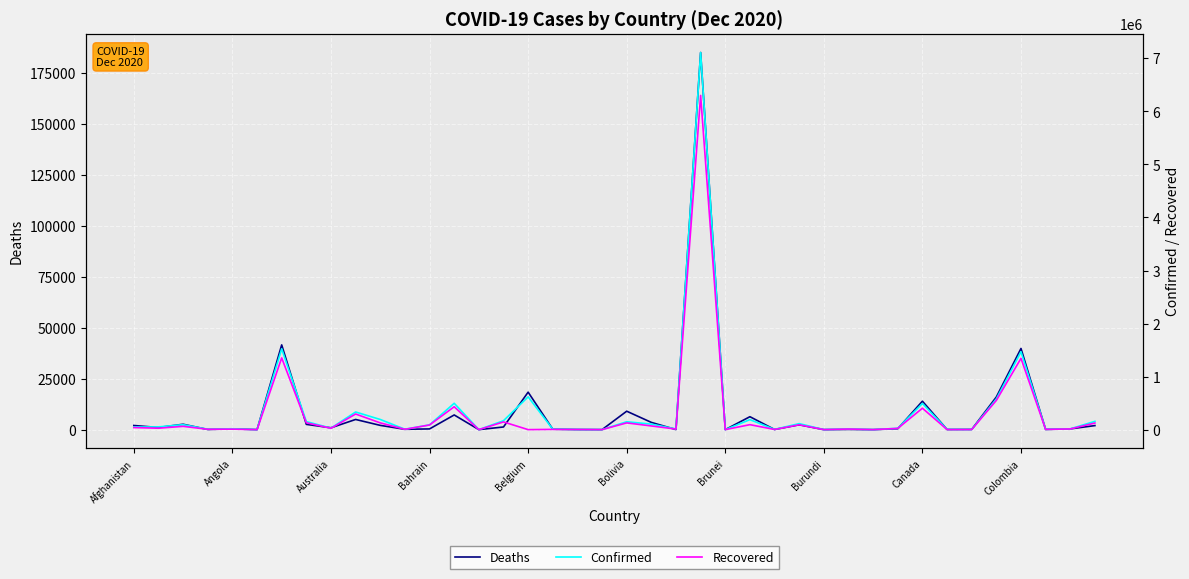

Does the chart display data point markers on the line(s)?

No